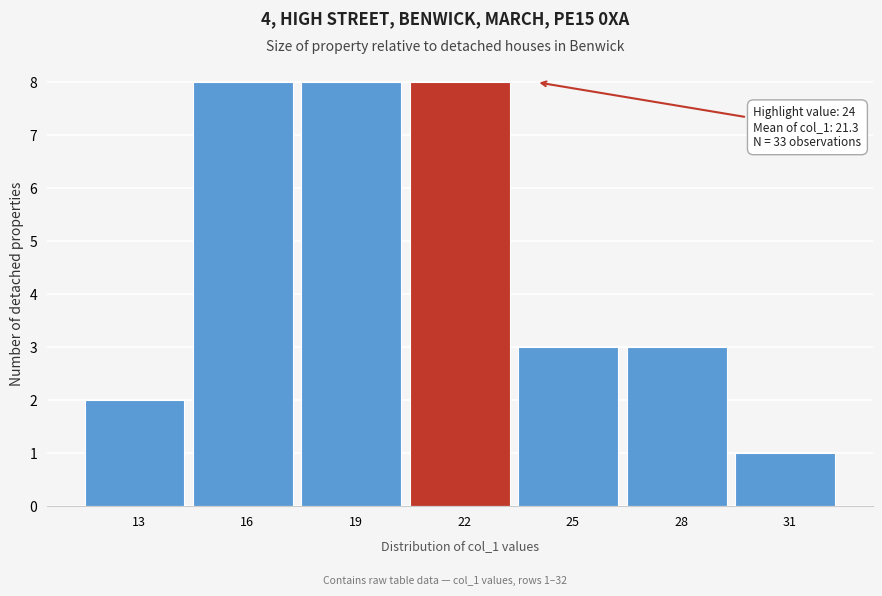

Reading right to left, what are all the values shown in this chart?

31=1	28=3	25=3	22=8	19=8	16=8	13=2